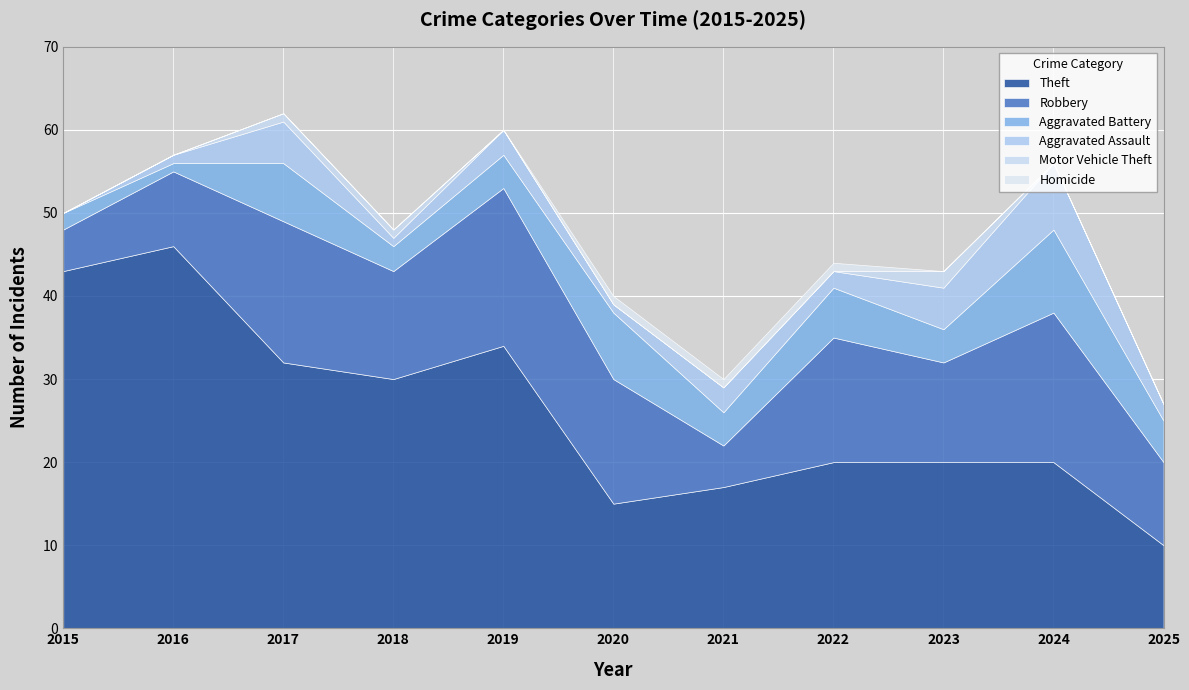

How many data points in Robbery are above 13?

5